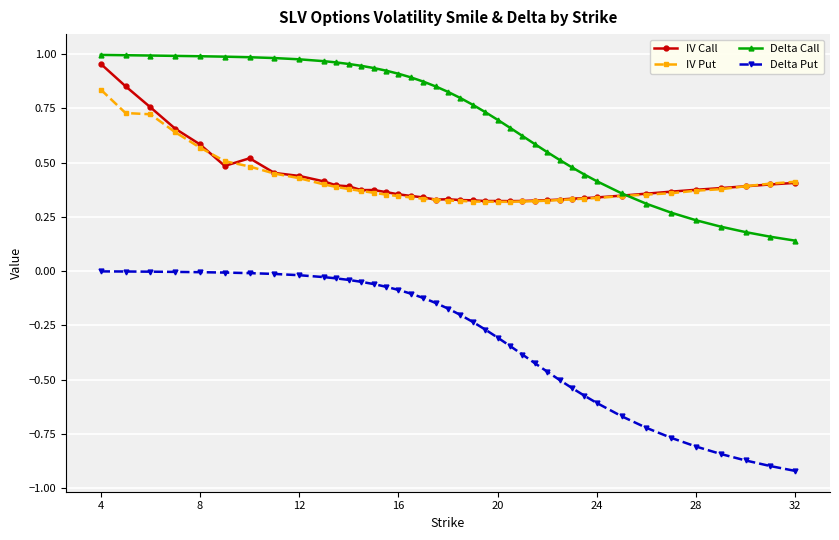

Which series has the largest range (max minus min)?

Delta Put